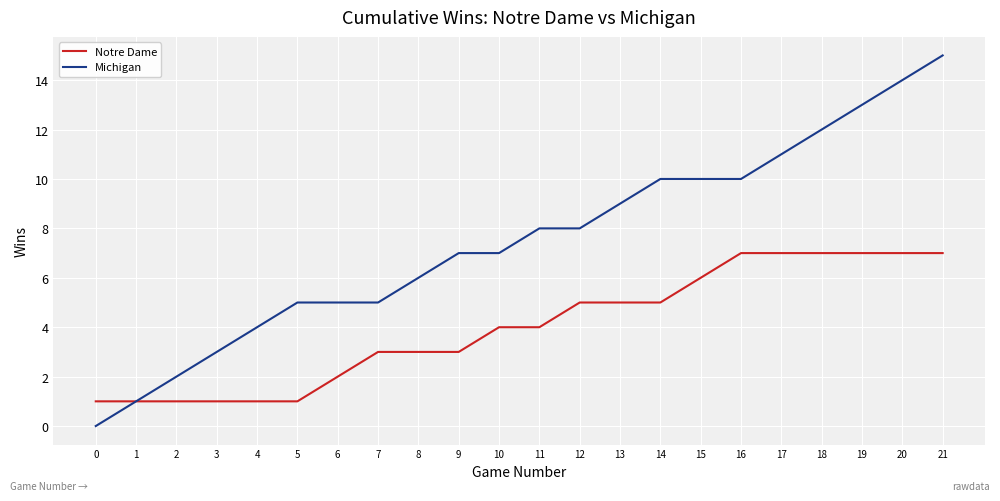

The Michigan series shows 2 at 2. True or false?

True